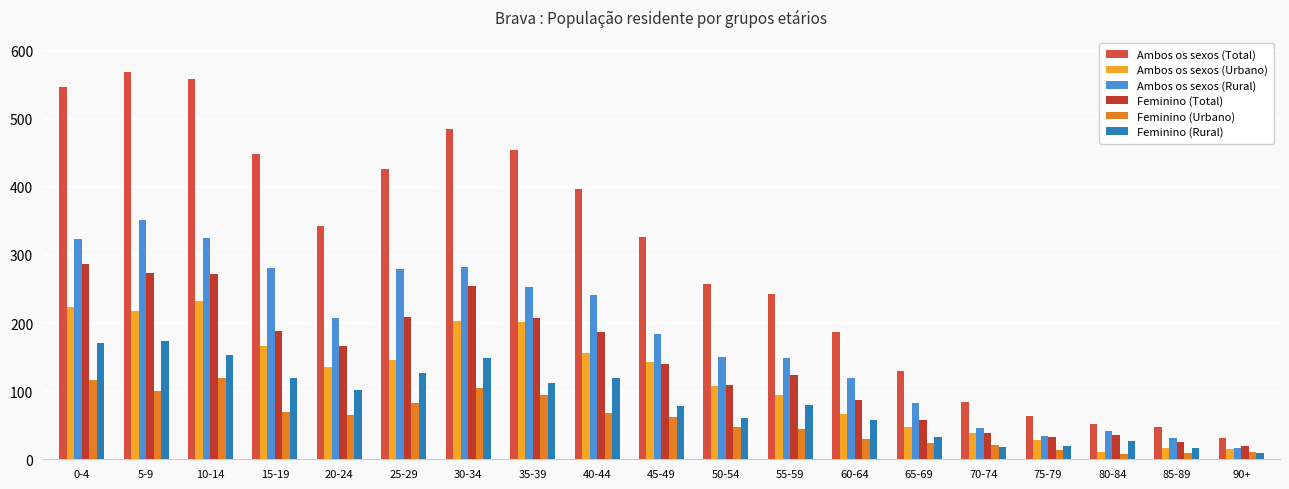

What is the label of the 3rd bar from the right?

80-84